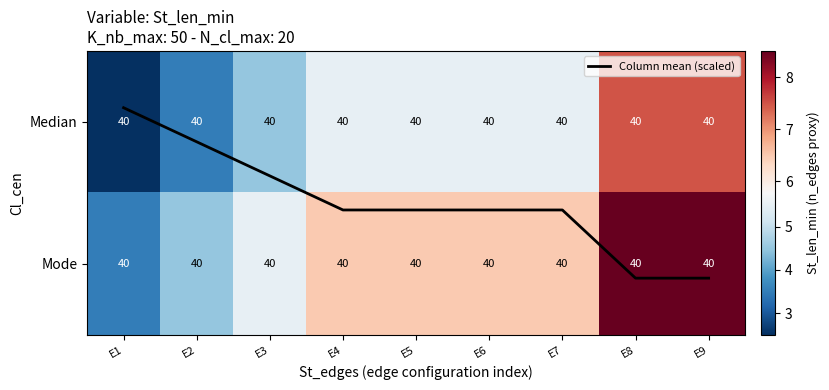

What is the difference between the maximum and minimum values in the Column mean (scaled) series?

1.2